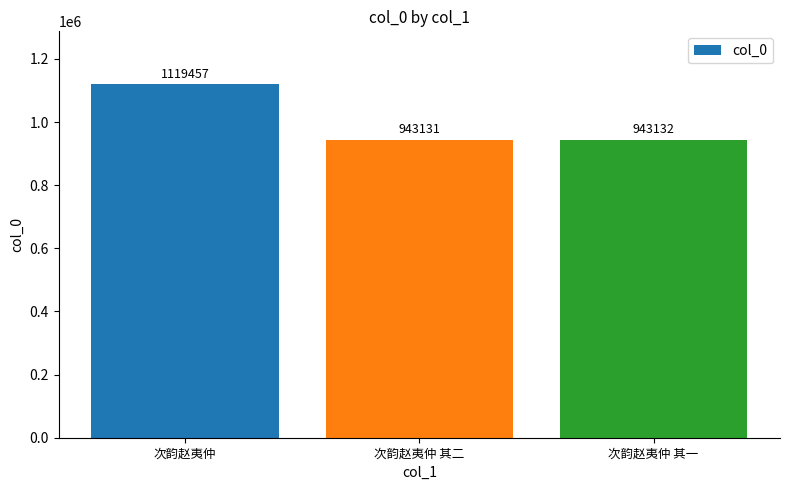

Reading left to right, list all the values displayed in this chart.

次韵赵夷仲=1119457	次韵赵夷仲 其二=943131	次韵赵夷仲 其一=943132